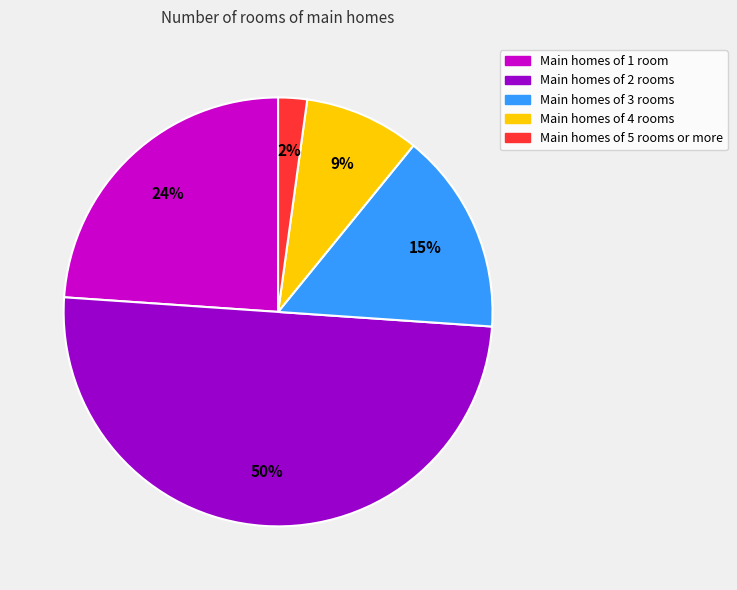

Combined, do Main homes of 3 rooms and Main homes of 4 rooms account for over 50%?

No